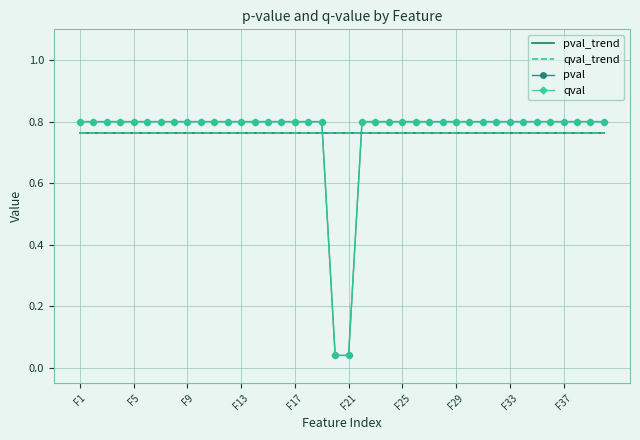

What is the value of the qval point at the 24th from the left?

0.8